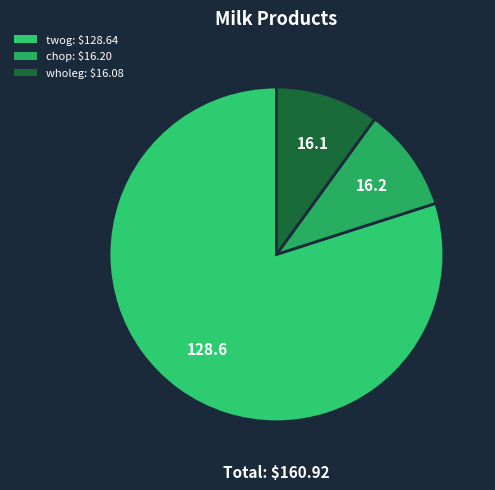

To the nearest percent, what is the combined percentage of twog and wholeg?

90%